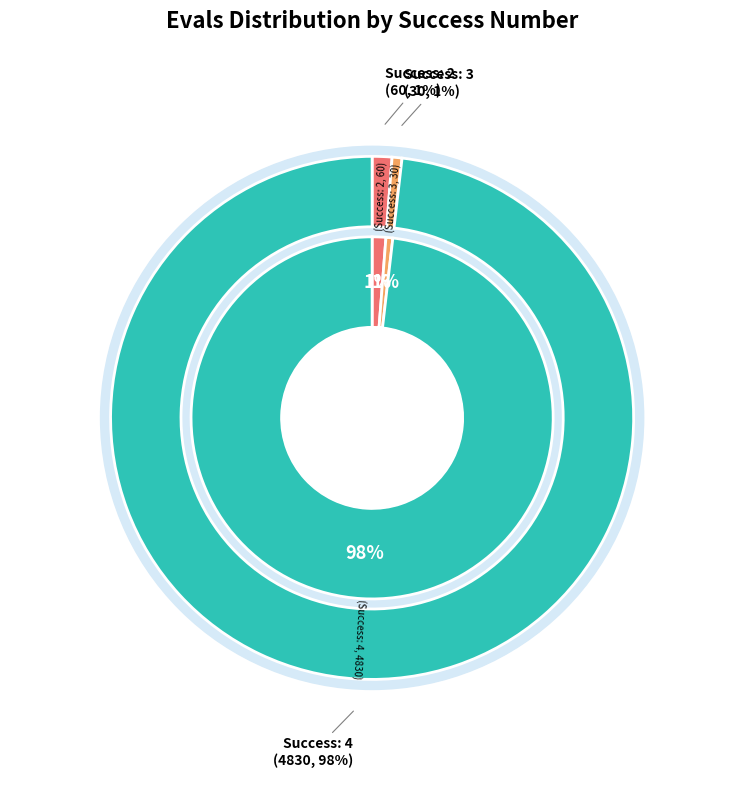

Does any single category account for the majority?

No